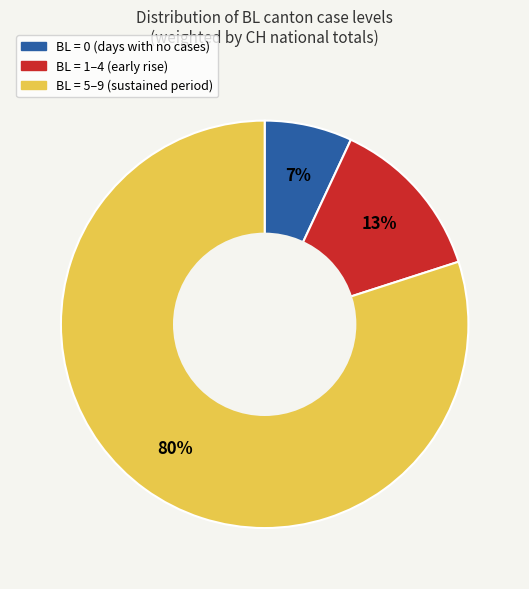

Does any single category account for the majority?

Yes